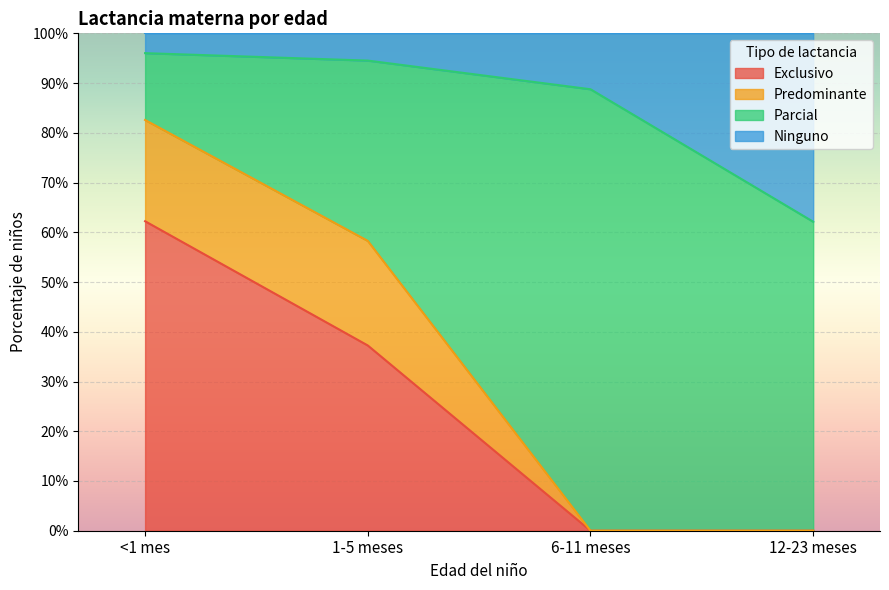

At which category is the sum across all series the highest?

<1 mes